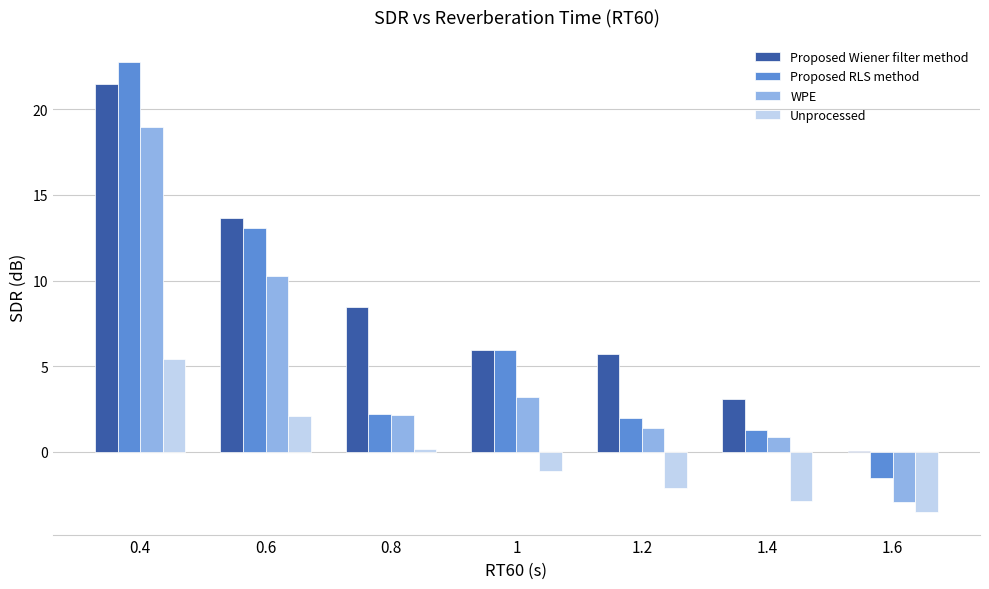

At which category is the sum across all series the highest?

0.4